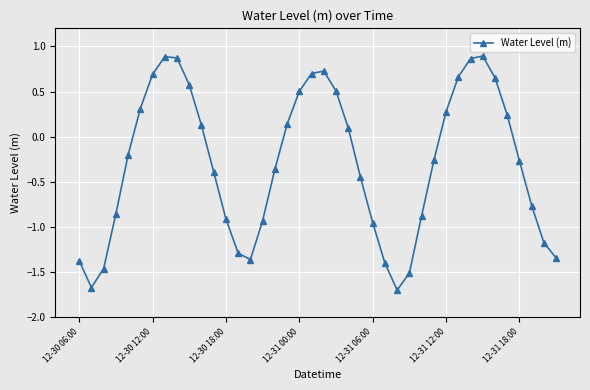

What is the sum of all values?

-11.8